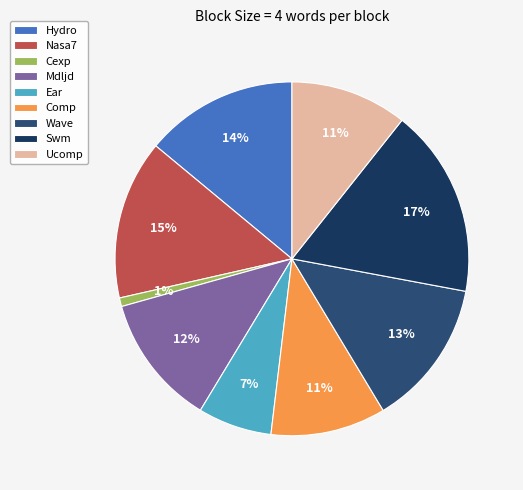

Count the number of slices in the pie.

9